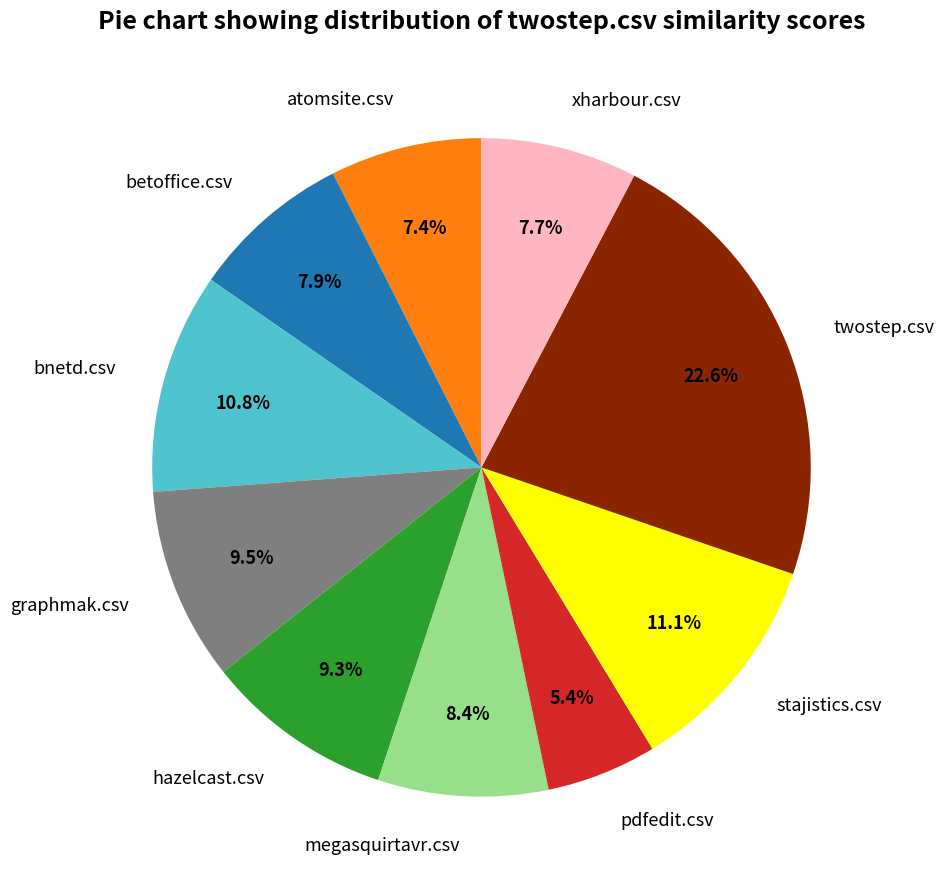

The hazelcast.csv slice represents 9% of the pie. True or false?

True